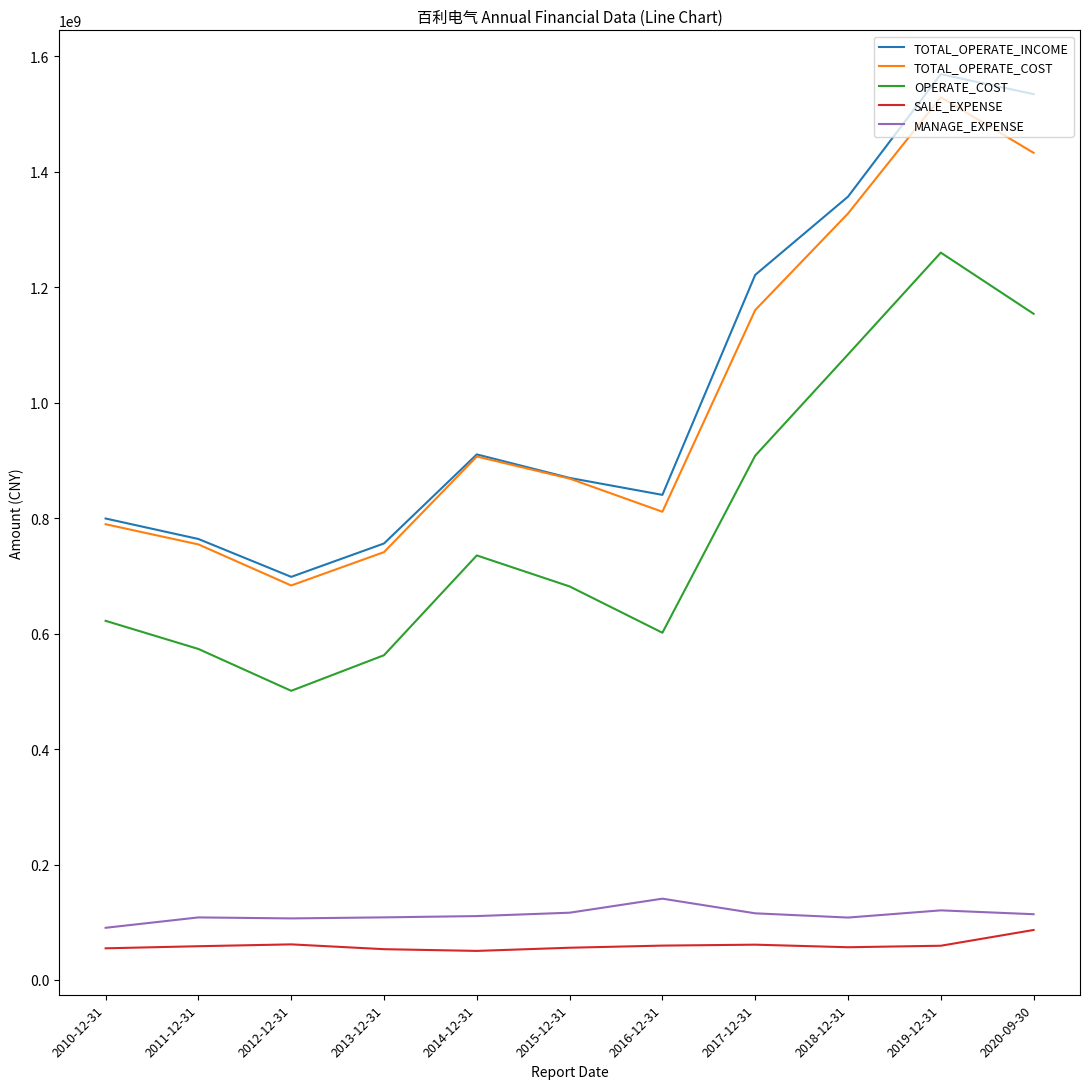

At which label does TOTAL_OPERATE_INCOME reach its minimum?

2012-12-31